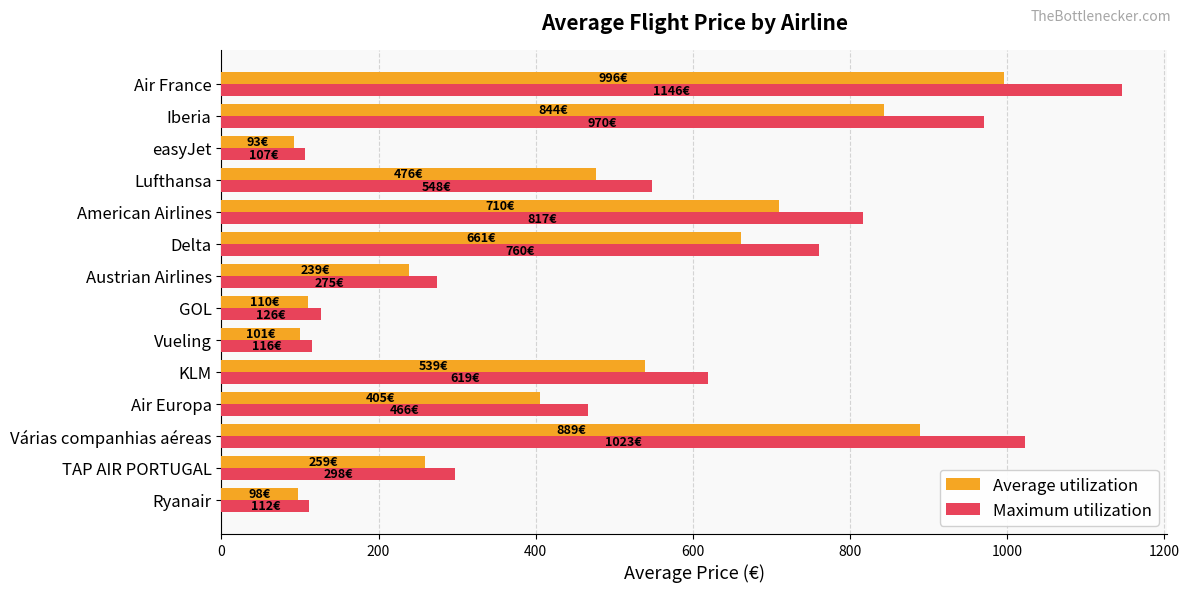

How many data points does each series have?

14